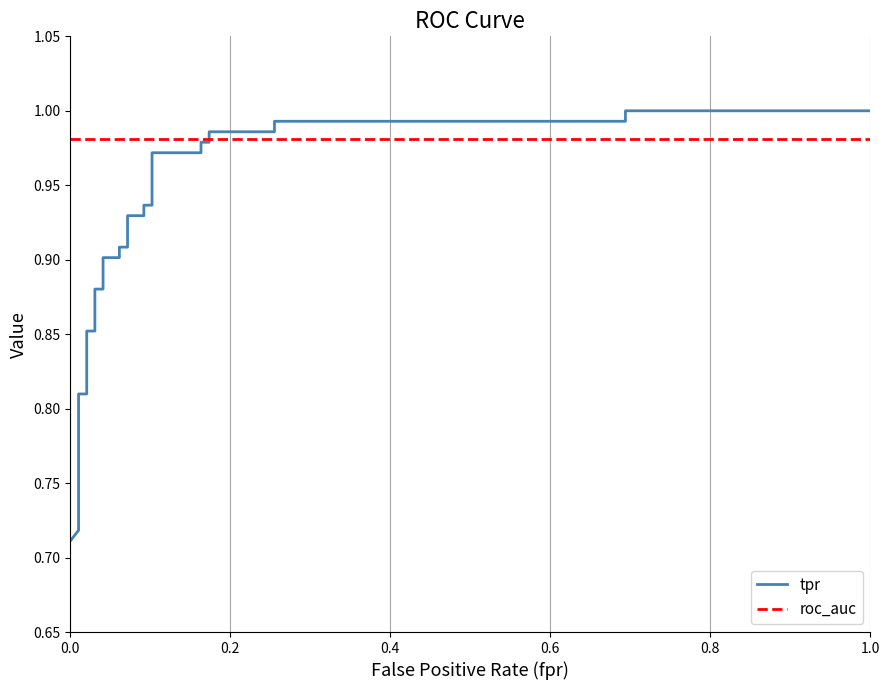

Rank the series by their average value, from highest to lowest.

roc_auc, tpr